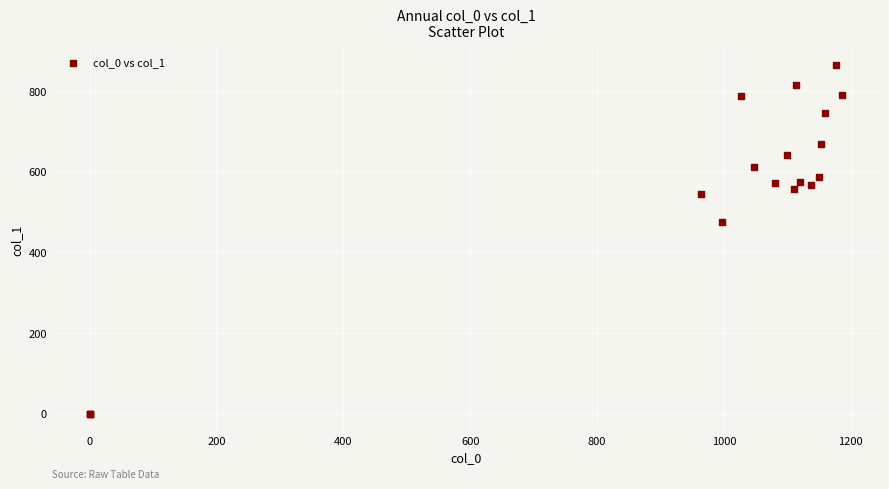

What Y value in the scatter plot is closest to 432?

475.9